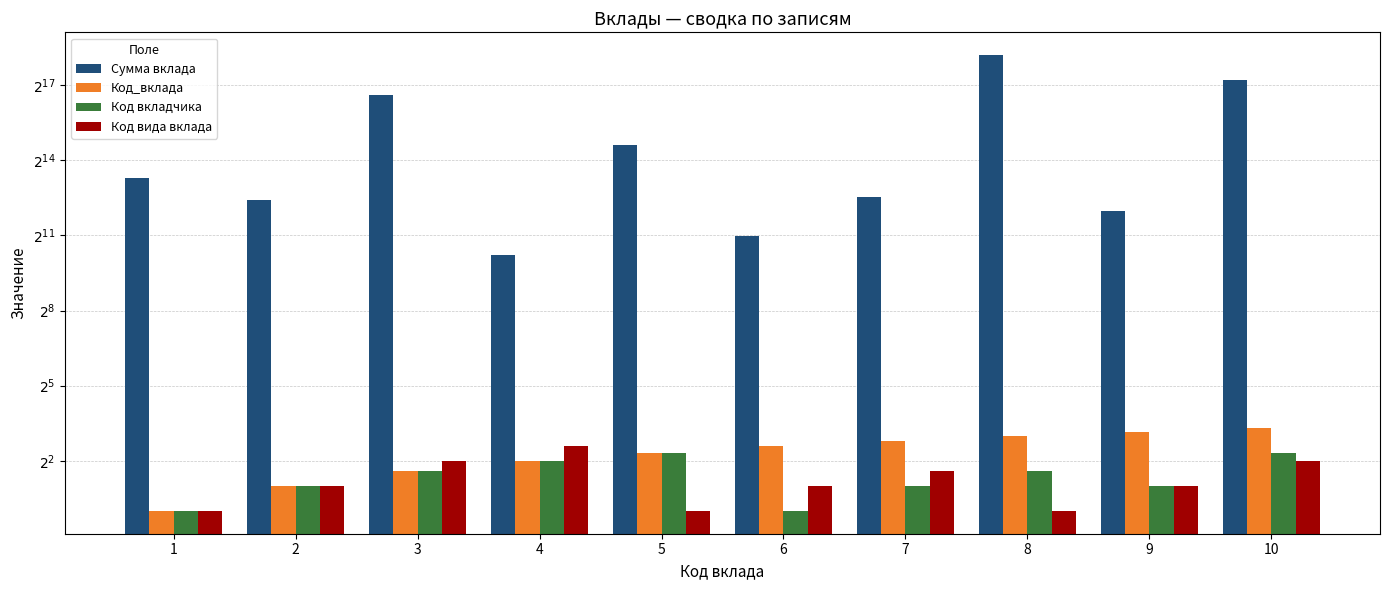

What is the total value across all series at 7?

6012